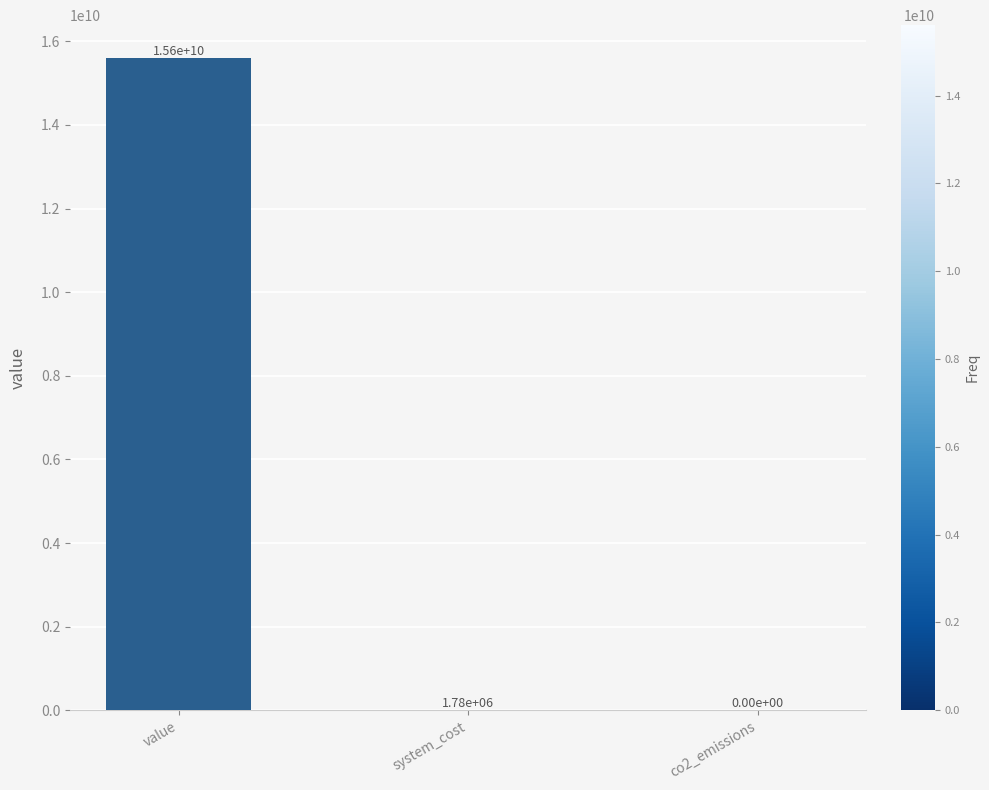

True or false: the data shows 1781530.2 at system_cost.

True